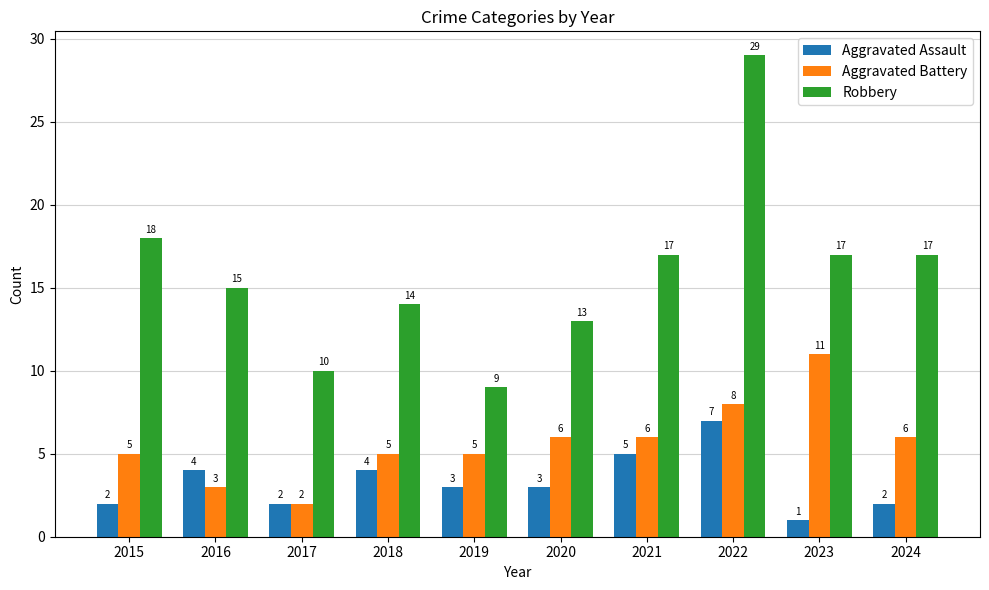

How many bars are there in each group?

3